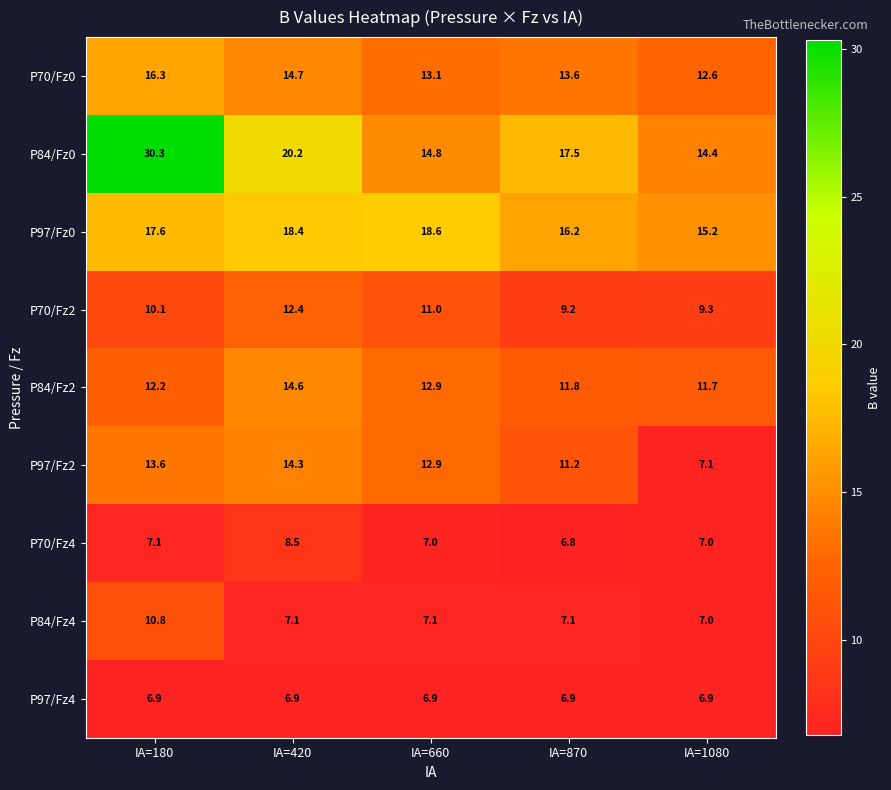

Which series has the widest spread of values?

P84/Fz0